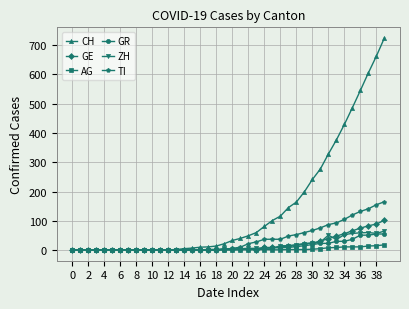

What is the value of the AG point at the 26th from the left?

1